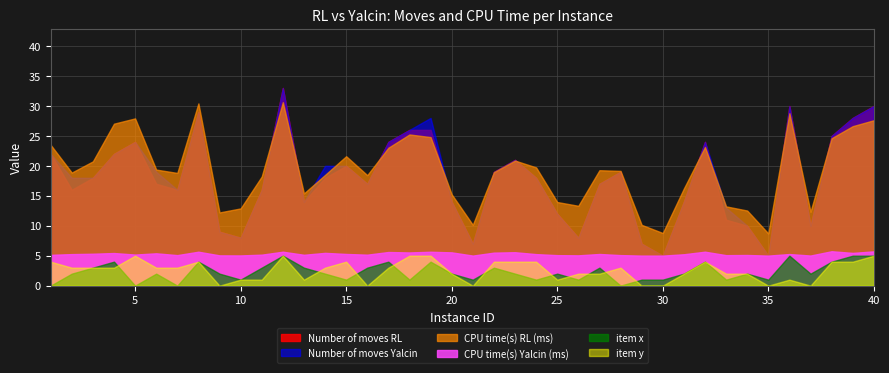

How many item x values are between 1 and 4?

32